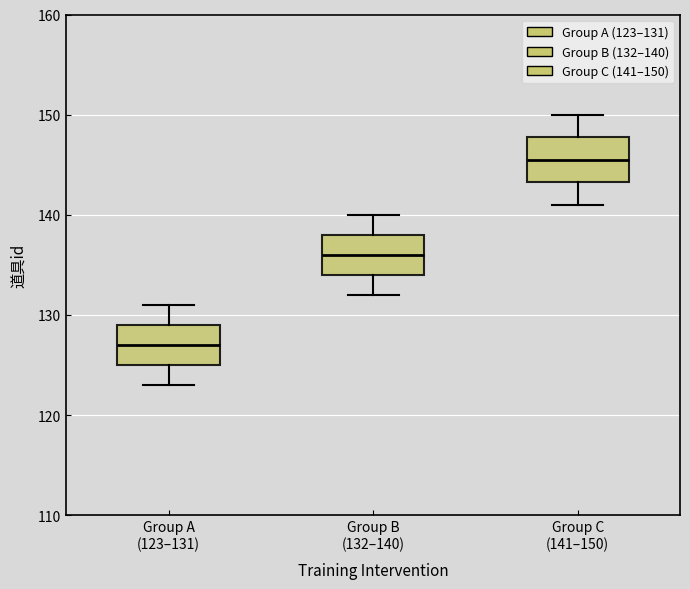

Where does the median line of the box for Group B (132–140) sit on the y-axis? The values are not printed on the chart, so give them approximately, as read against the axis.

136